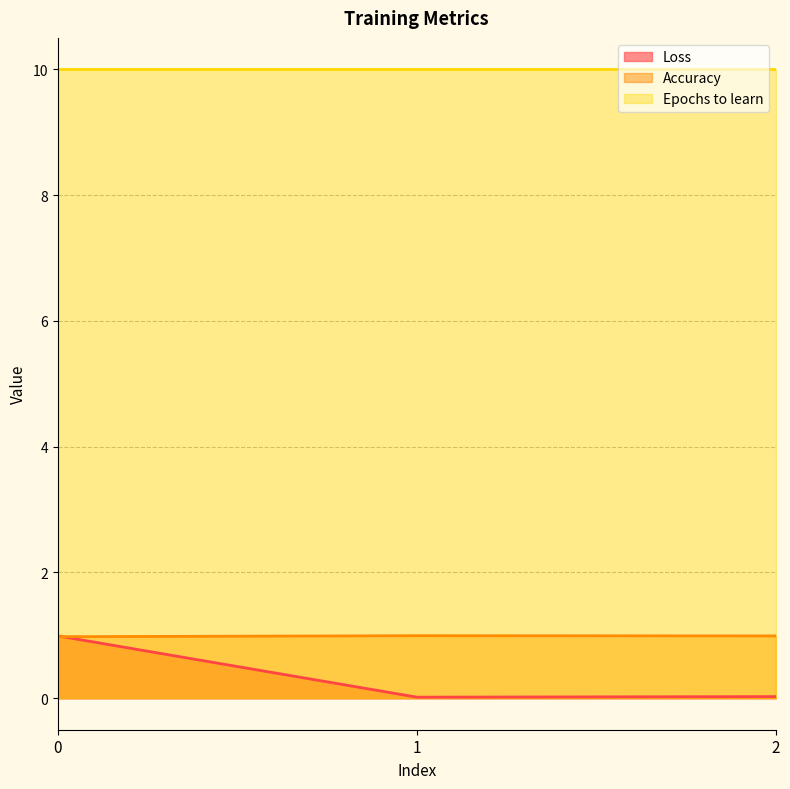

The value of Accuracy at 0 is 1.0. True or false?

True